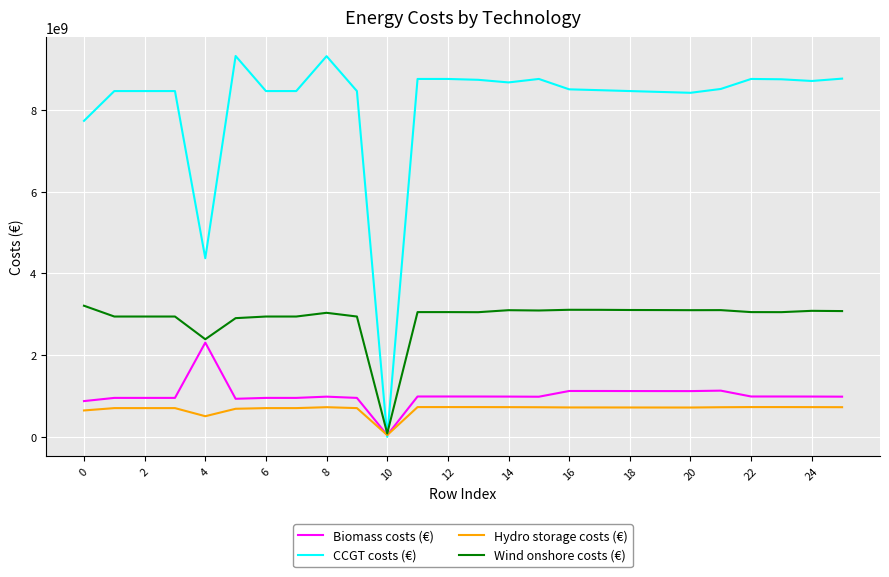

List the series in order of their peak value, highest first.

CCGT costs (€), Wind onshore costs (€), Biomass costs (€), Hydro storage costs (€)